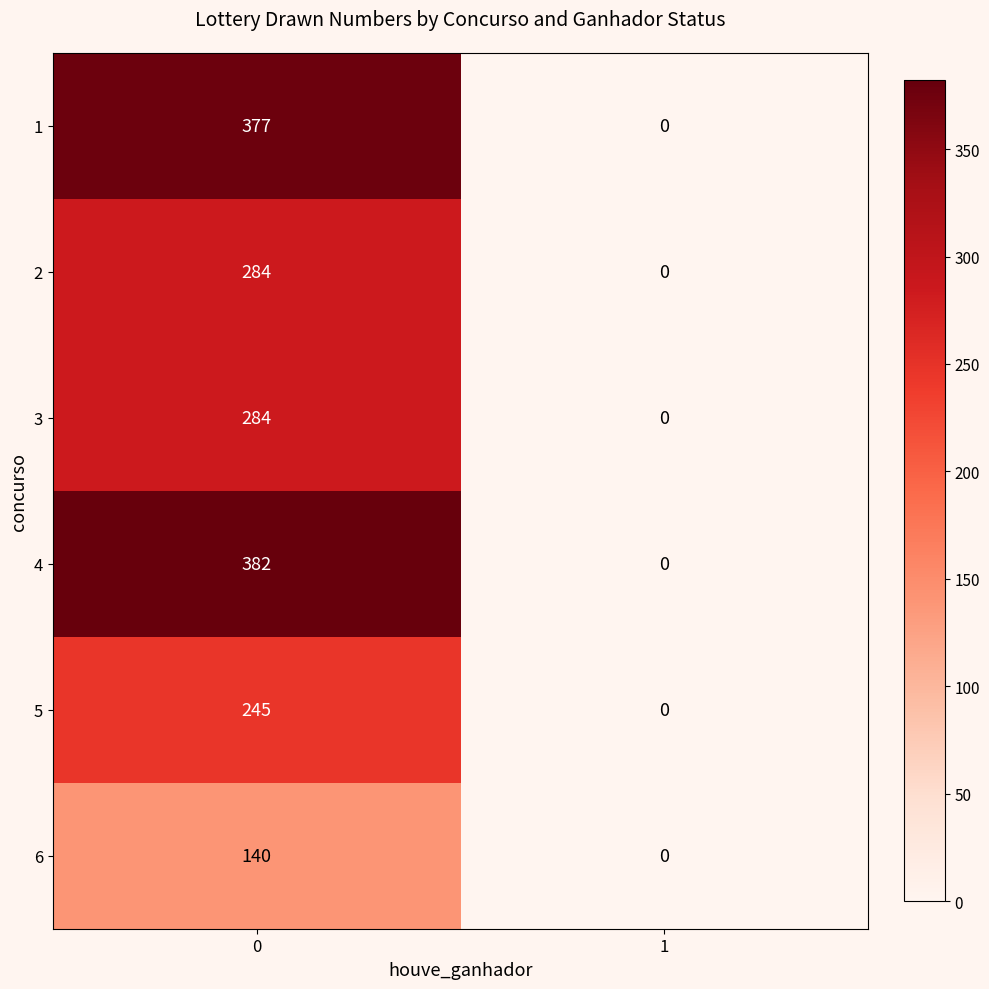

How many series are shown in this chart?

6